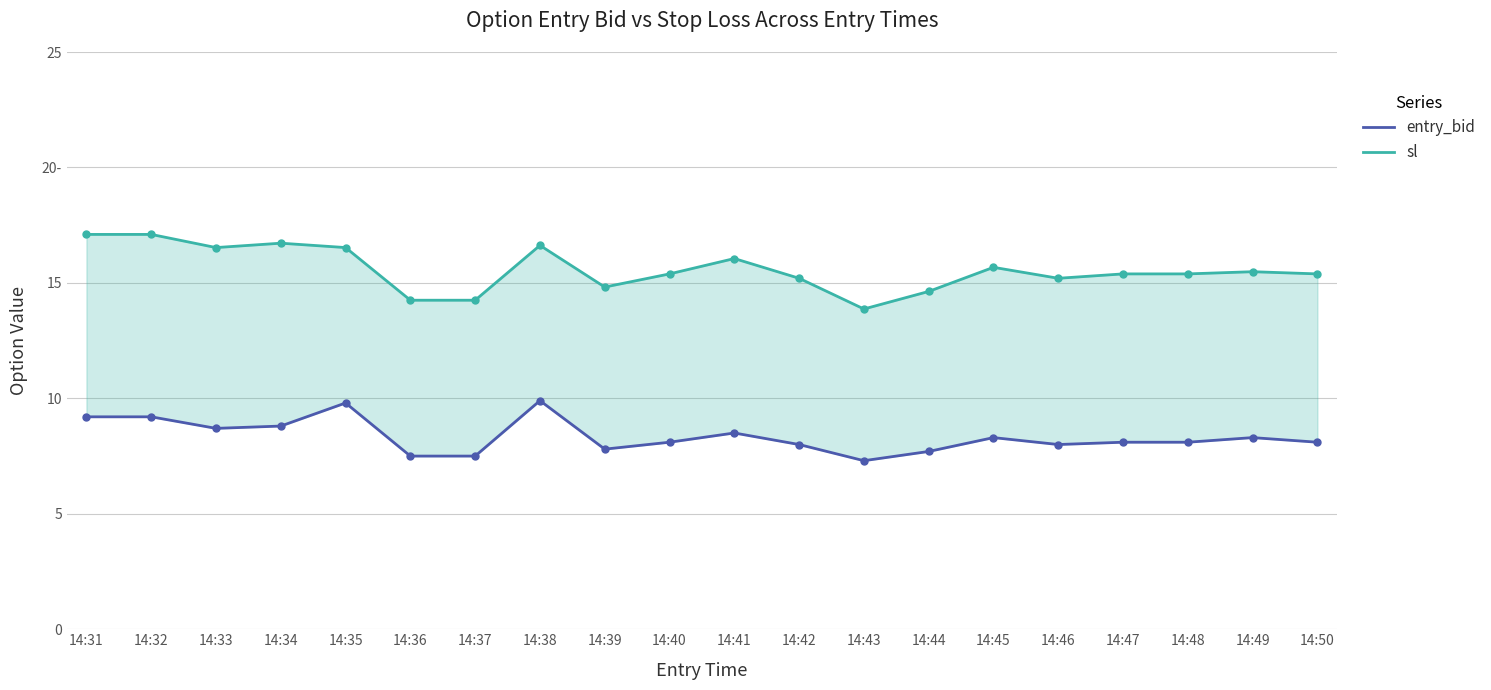

What is the difference between the entry_bid values at 14:38 and 14:50?

1.8